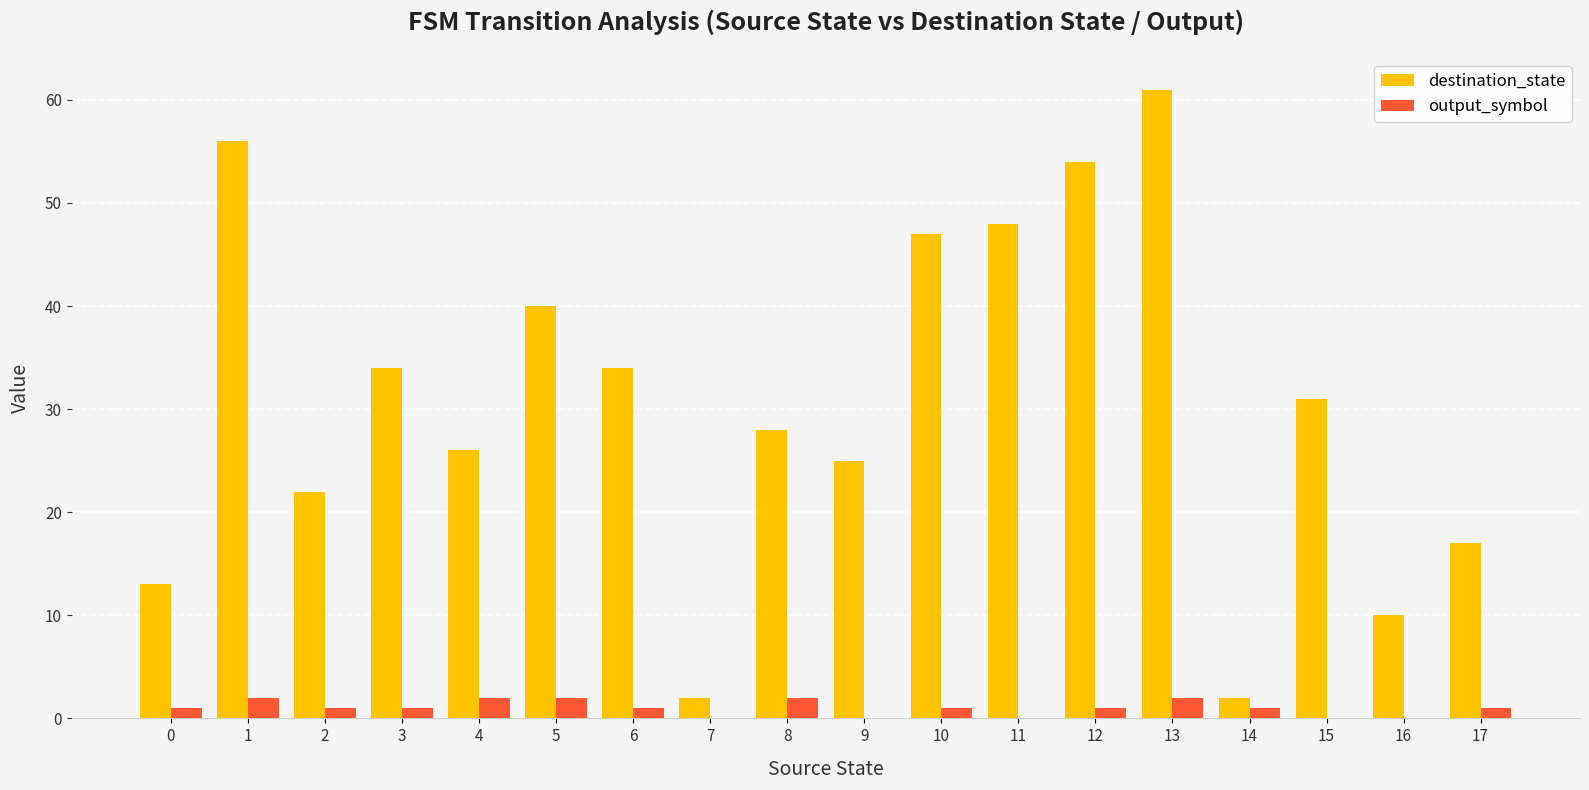

What is the highest value of the destination_state series?

61